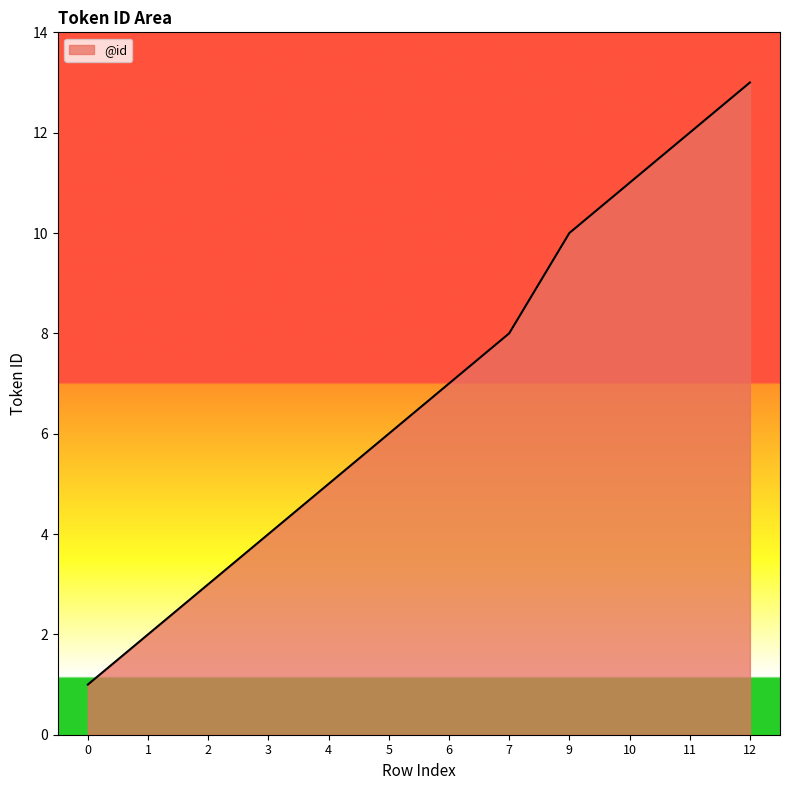

Reading left to right, extract all data points from this chart.

0=1	1=2	2=3	3=4	4=5	5=6	6=7	7=8	9=10	10=11	11=12	12=13